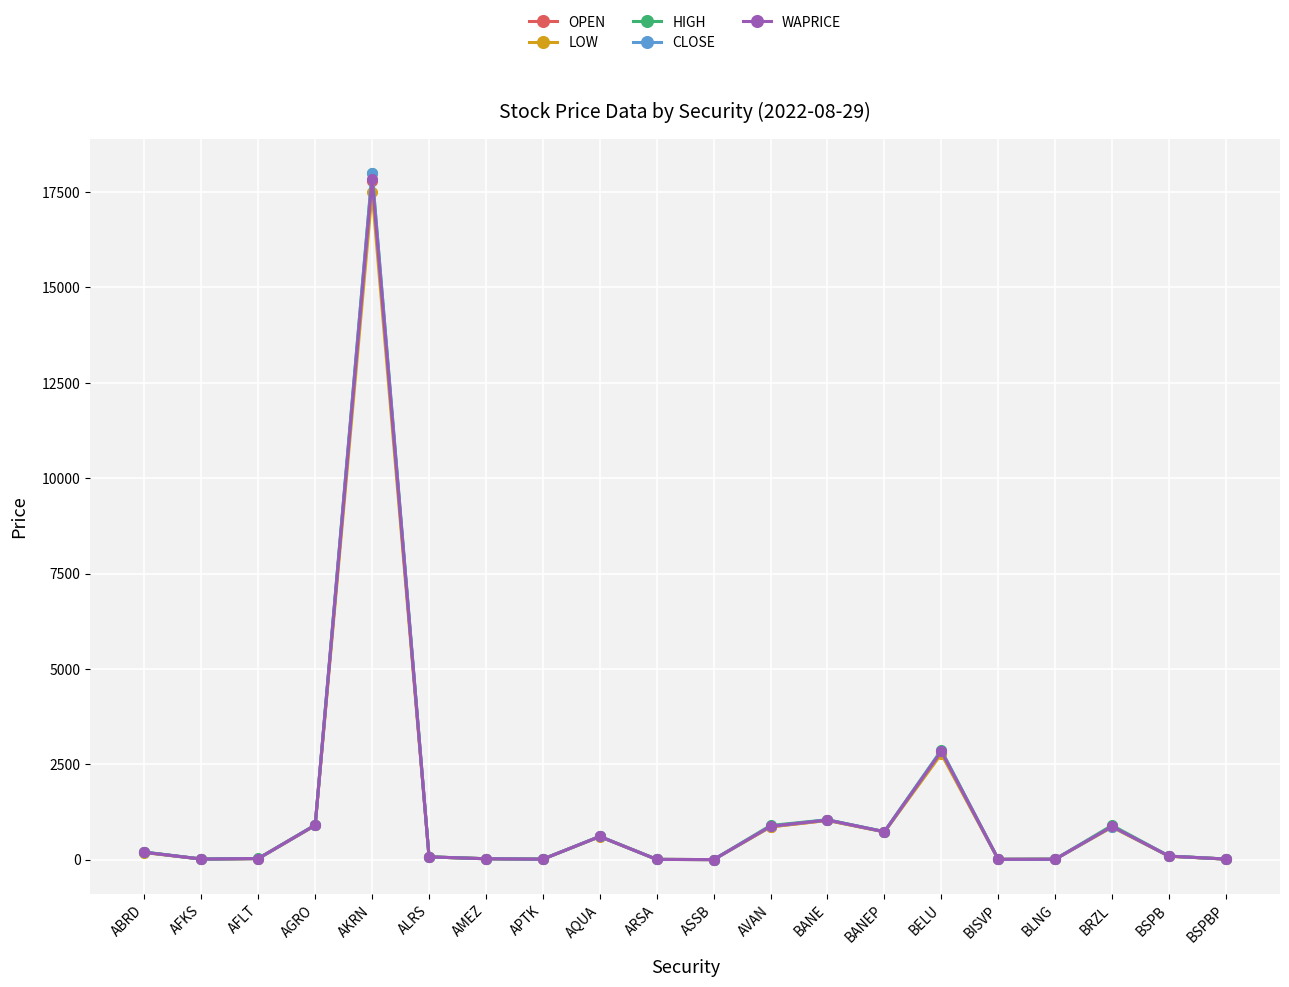

Is this an area chart (filled region under the line)?

No